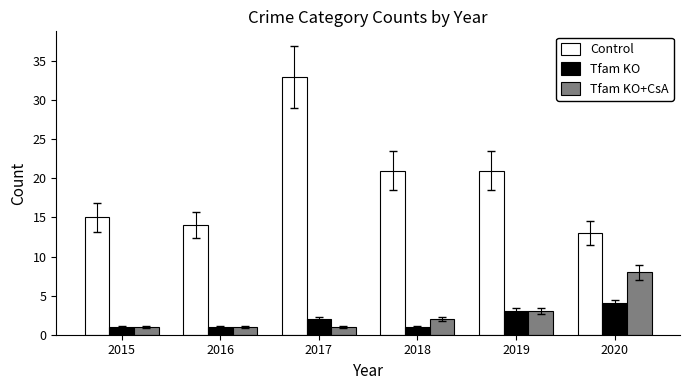

At how many categories does at least one series exceed 5?

6